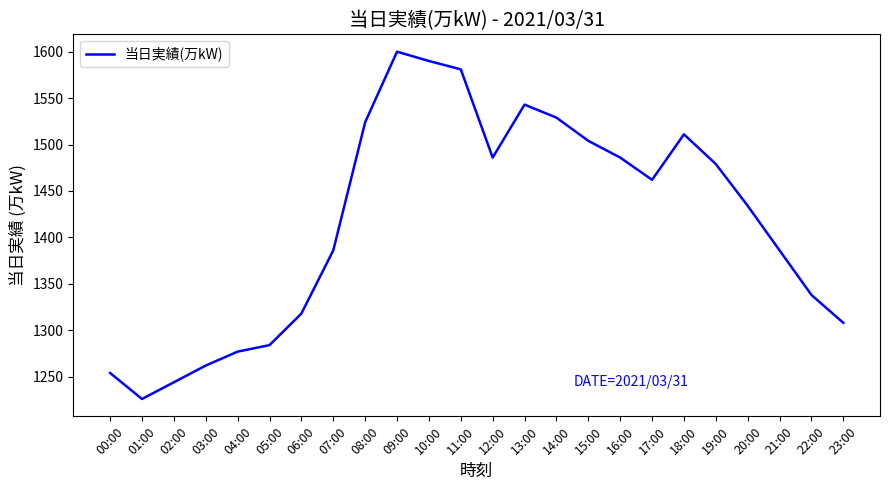

The chart shows a value of 2457 at 16:00. True or false?

False